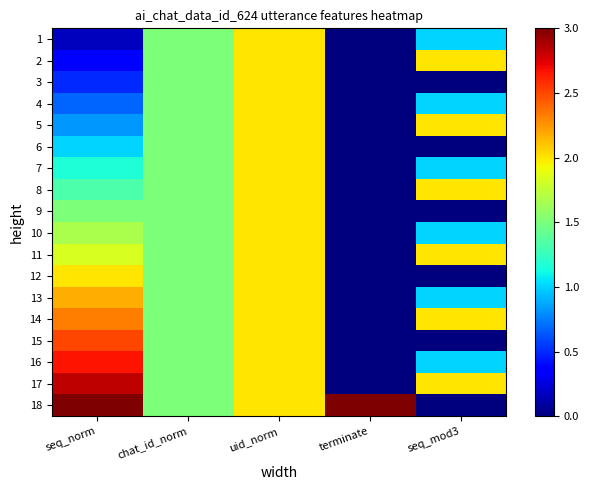

What is the difference between the highest and lowest values at seq_norm?

2.8